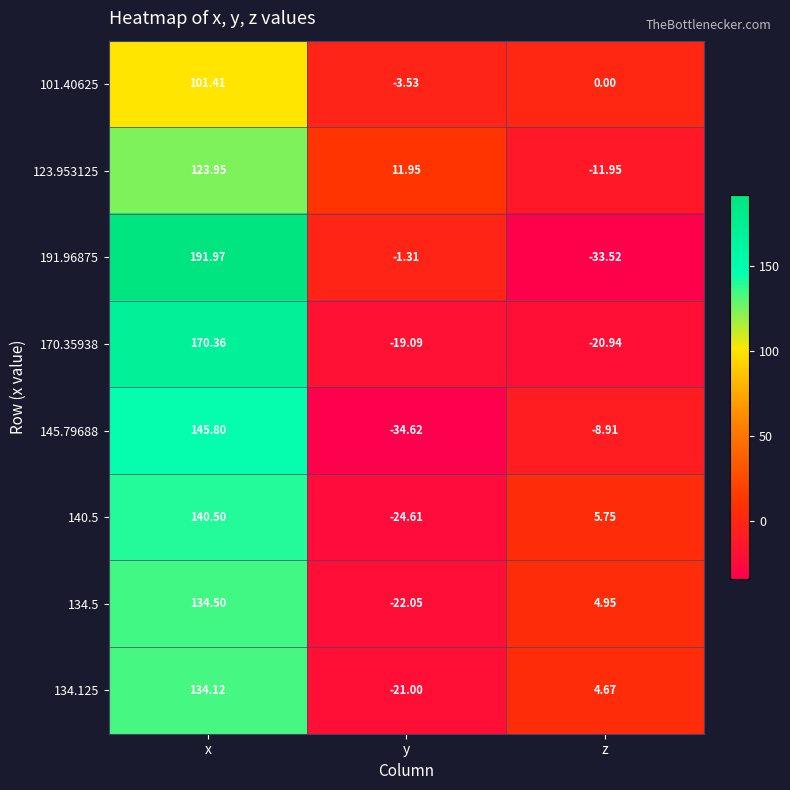

Which category has the highest value across all series?

x